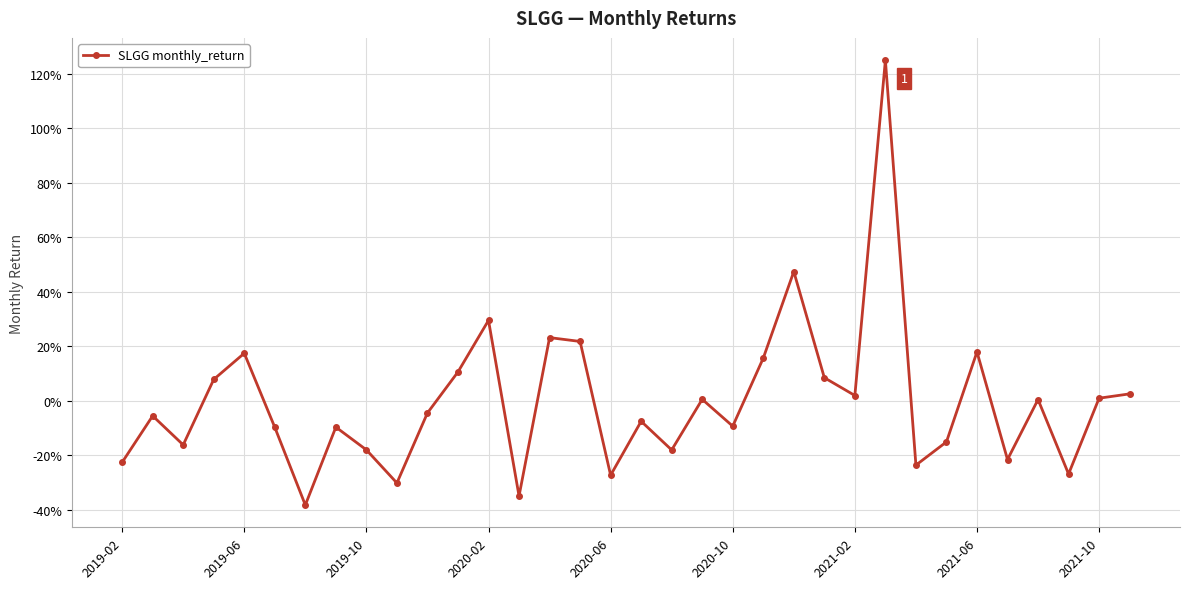

How many interior local peaks (higher than both neighbors) does the data have?

11